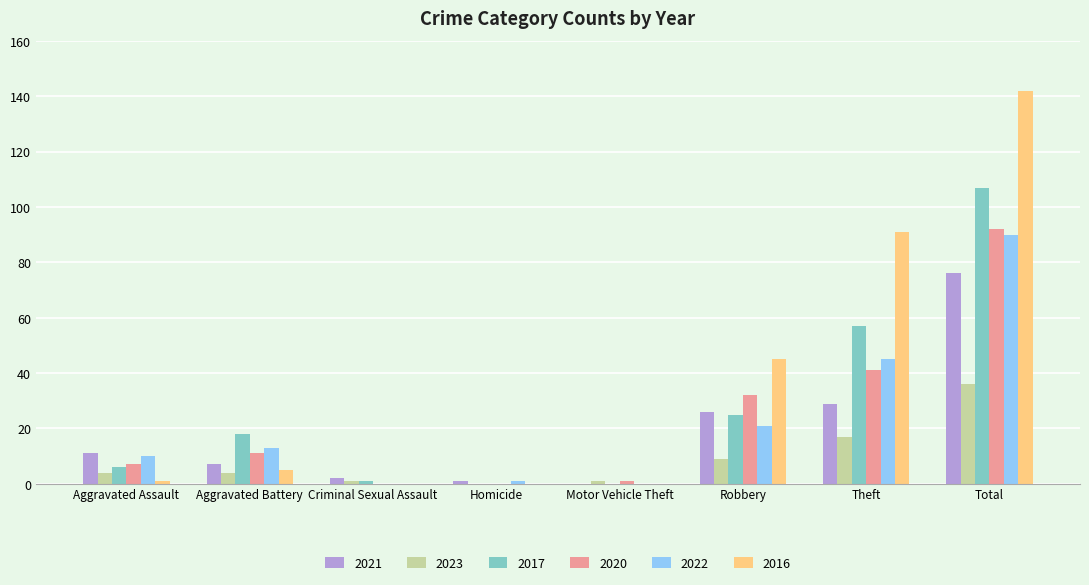

What is the sum of all 2023 values?

72